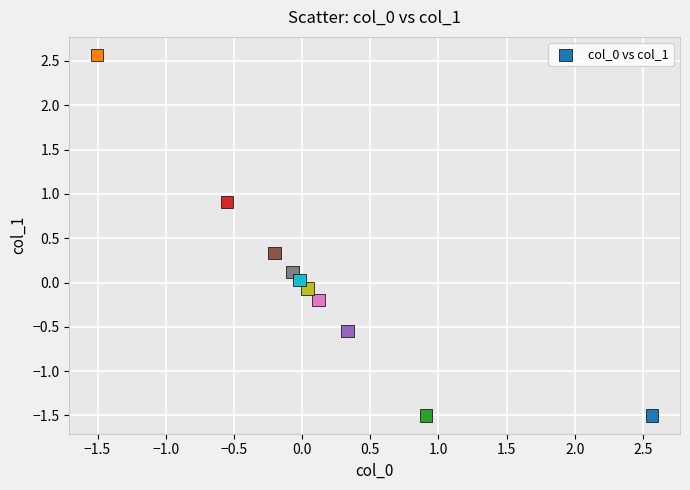

What is the range of Y values (max minus min)?

4.1